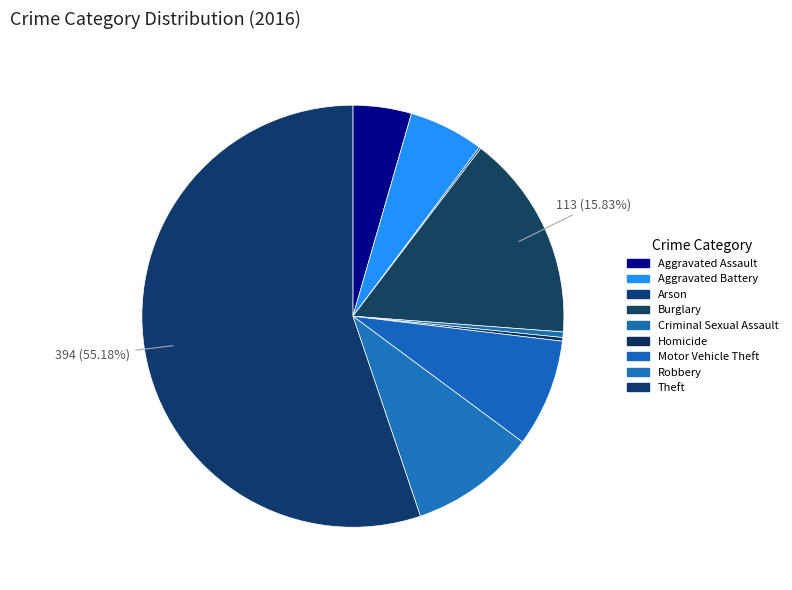

To the nearest percent, what portion does Motor Vehicle Theft represent?

8%